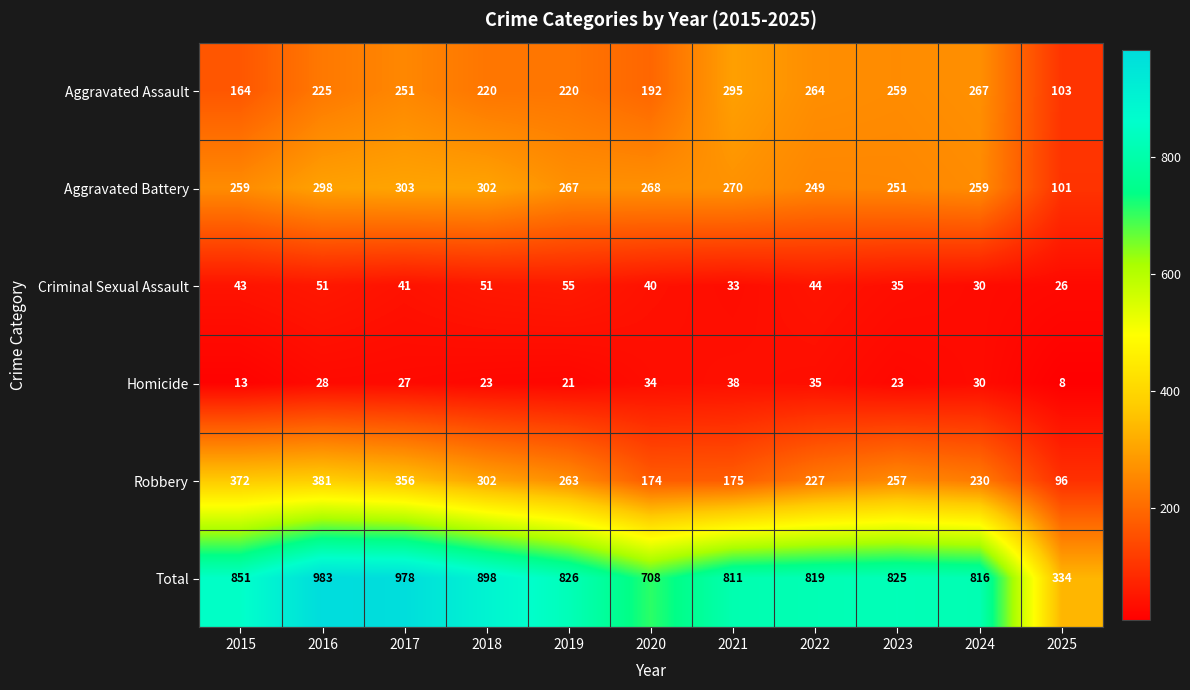

What is the maximum value shown in the chart?

983